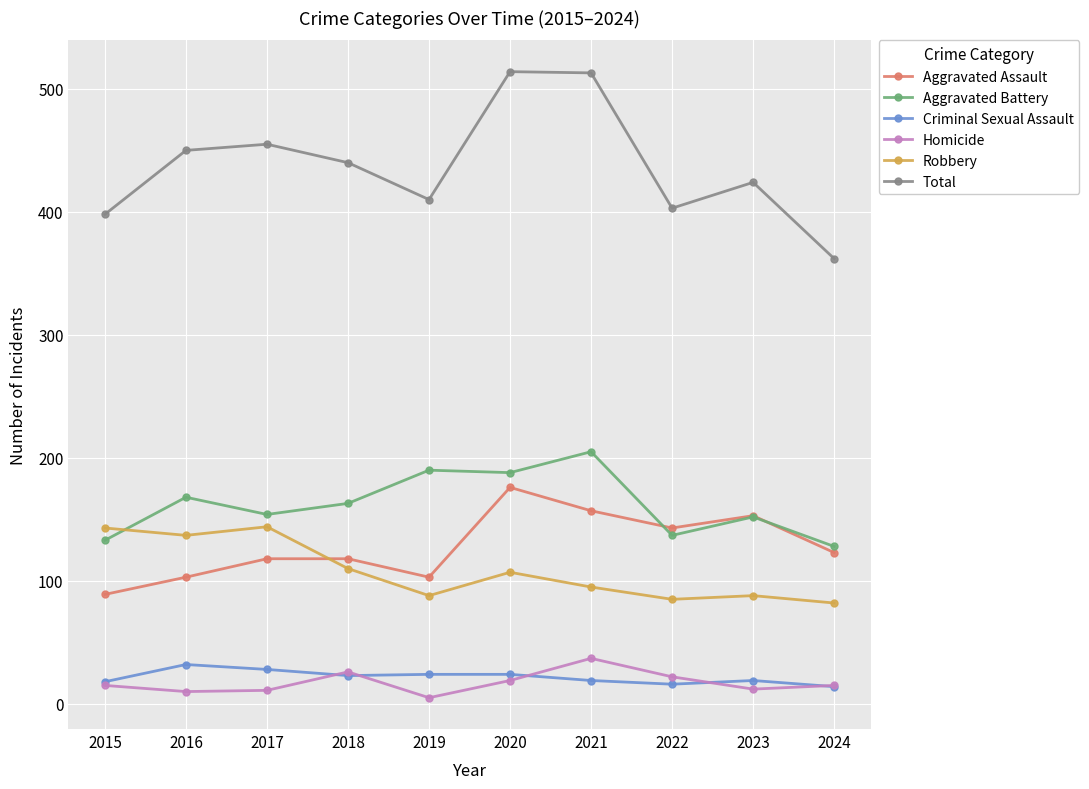

Is the value of Aggravated Battery at 2018 greater than the value of Aggravated Assault at 2023?

Yes